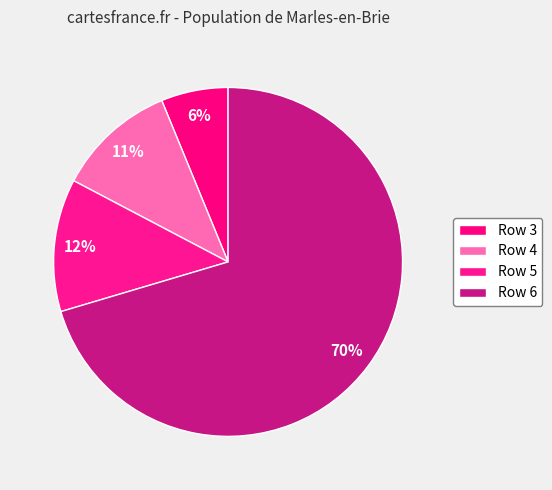

To the nearest percent, what is the average slice percentage?

25%